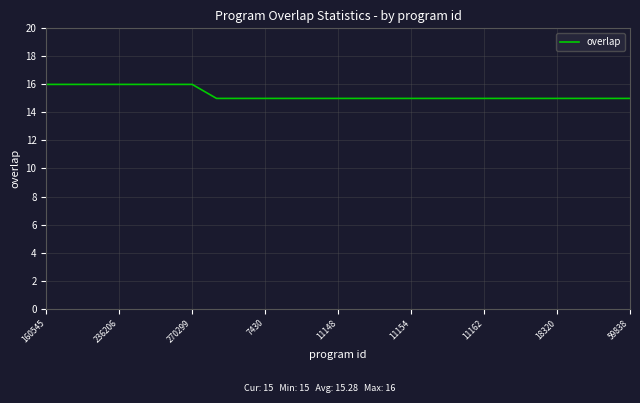

What is the minimum value shown in the chart?

15